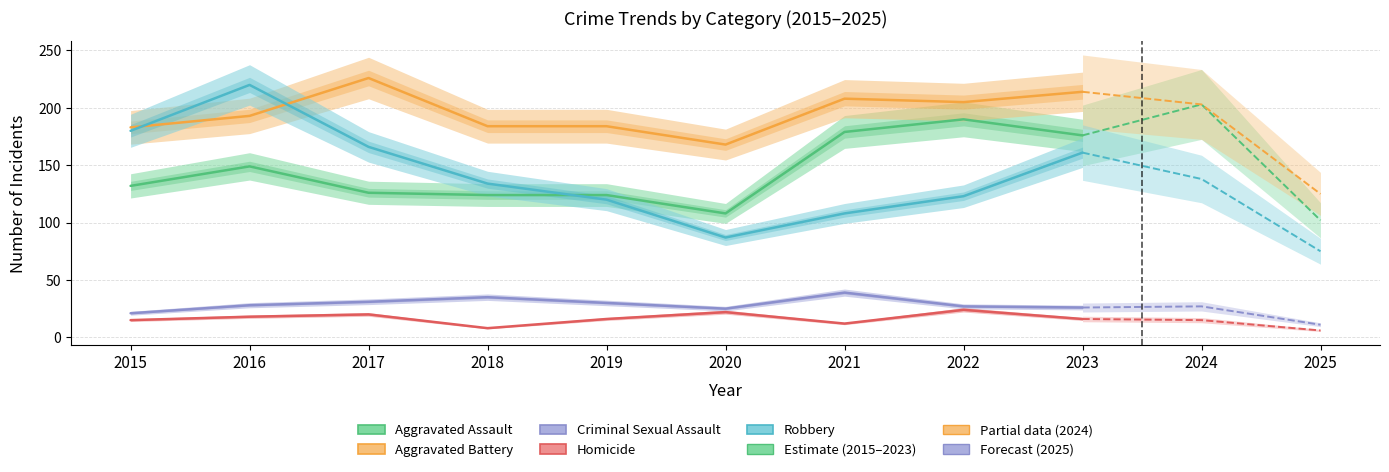

Between 2021 and 2023, which is larger?

2021